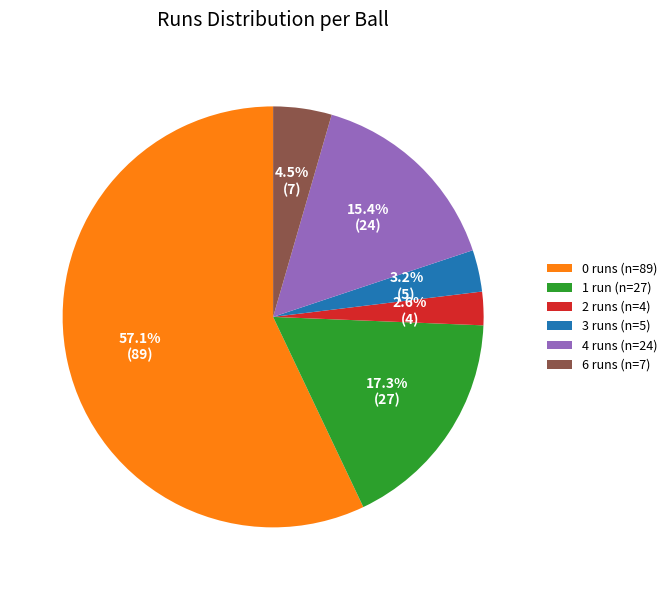

Which category has the smallest portion of the pie?

2 runs